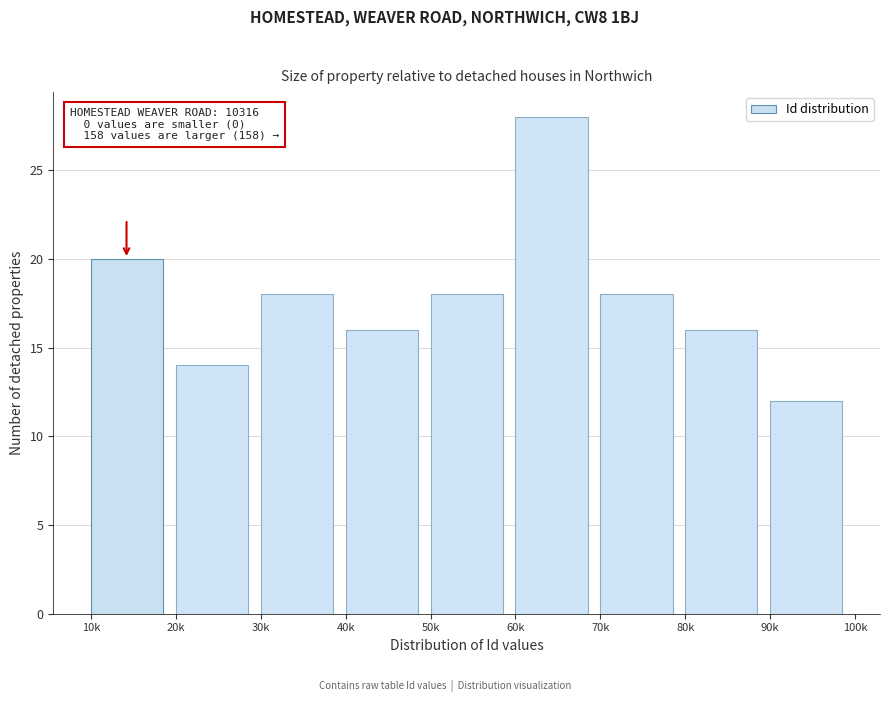

Reading right to left, list all the values displayed in this chart.

90k=12	80k=16	70k=18	60k=28	50k=18	40k=16	30k=18	20k=14	10k=20